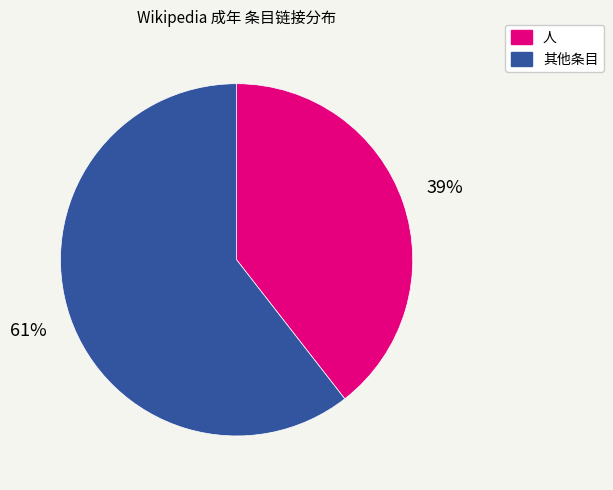

To the nearest percent, what is the average slice percentage?

50%